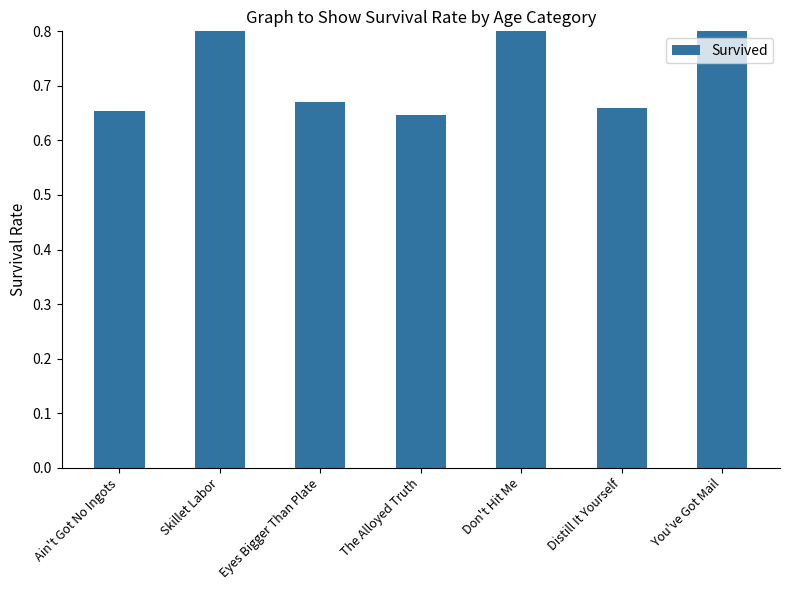

List the labels in order of value, largest first.

Don't Hit Me, Skillet Labor, You've Got Mail, Eyes Bigger Than Plate, Distill It Yourself, Ain't Got No Ingots, The Alloyed Truth